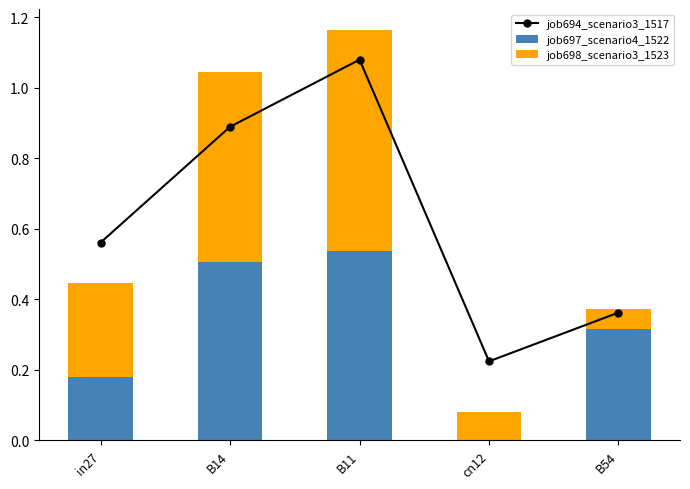

Does the chart contain any negative values?

No